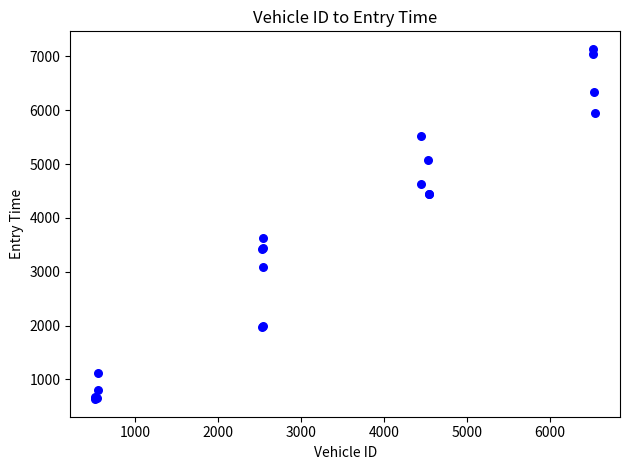

What Y value in the scatter plot is closest to 3886?

3629.4